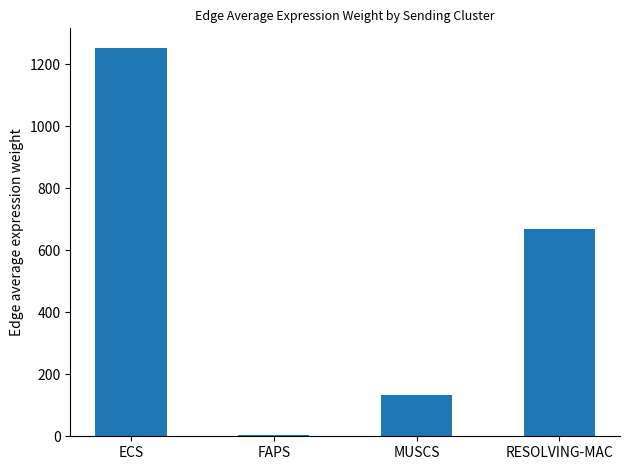

What is the sum of all values?

2057.5